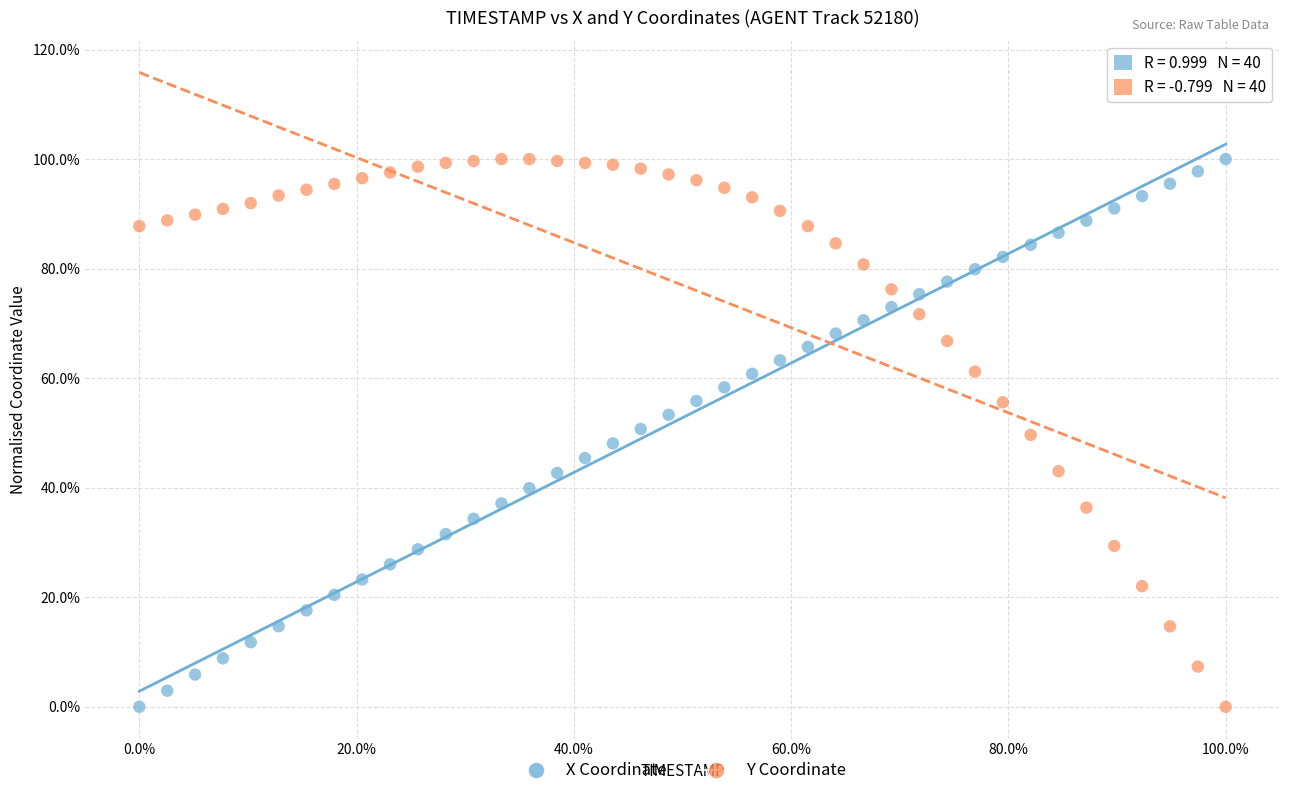

What are all the series names shown in the legend?

X Coordinate, Y Coordinate